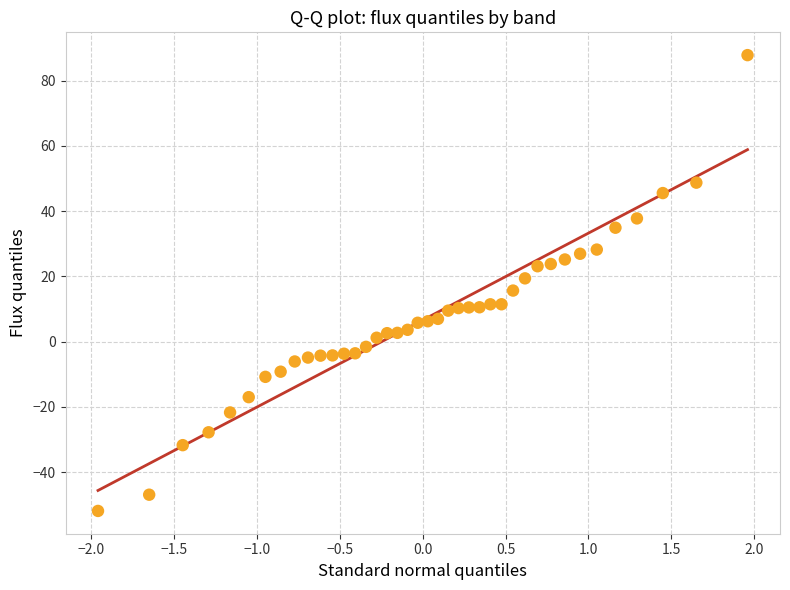

What is the range of Y values (max minus min)?

139.7